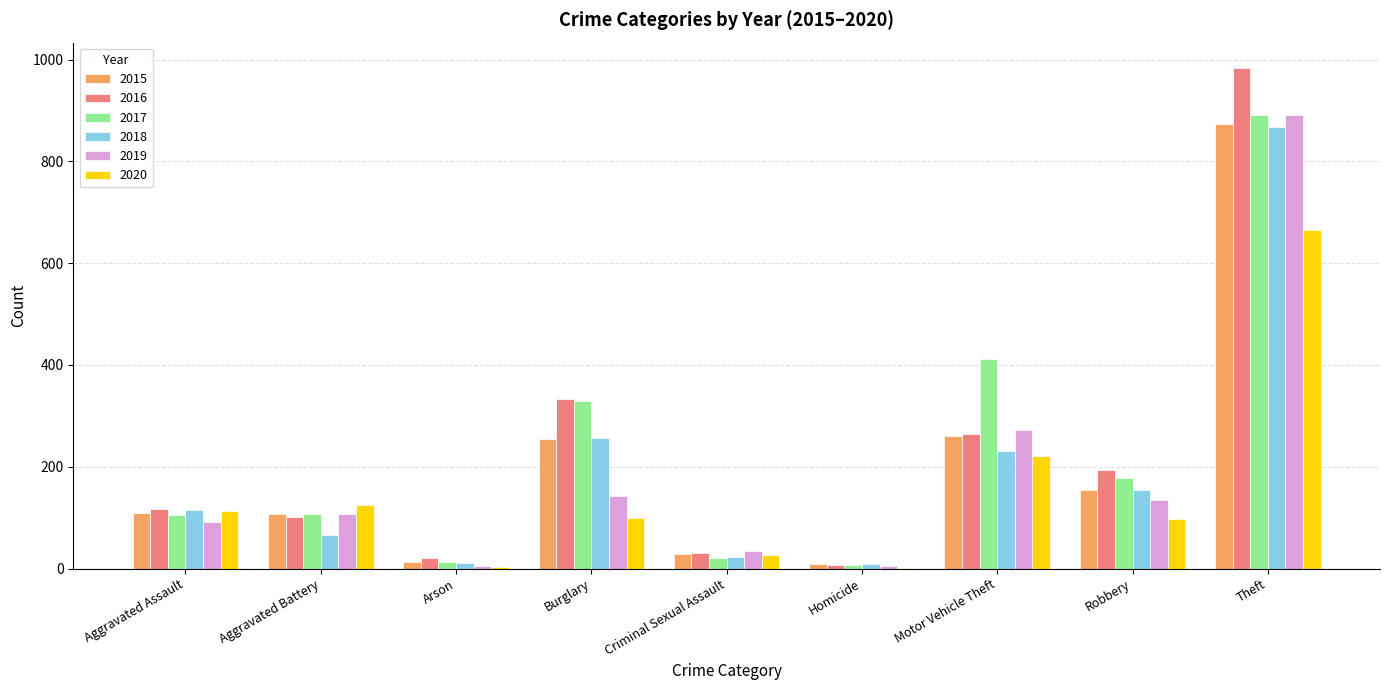

What is the maximum value shown in the chart?

984